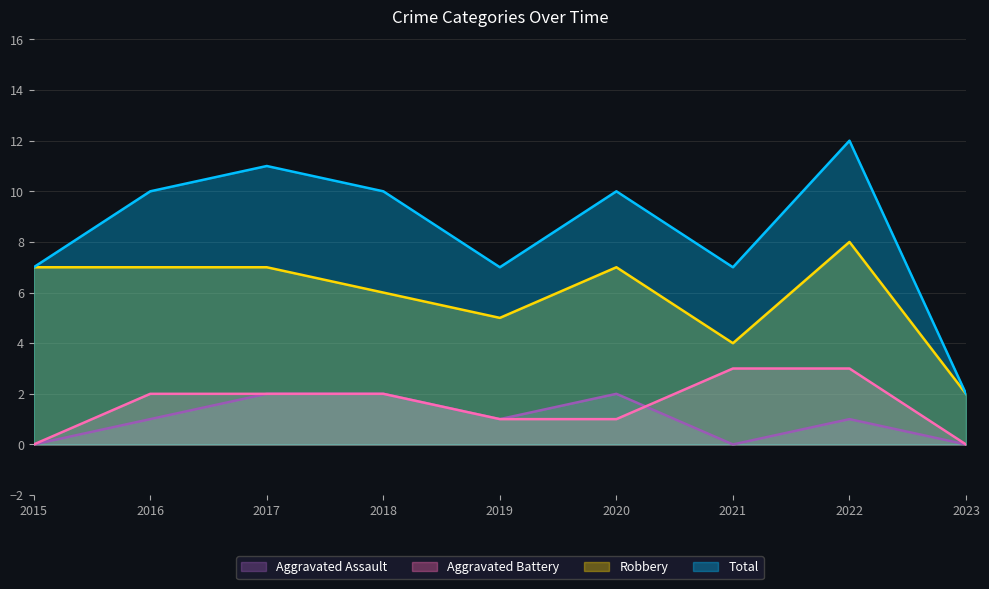

Where is the first local maximum for Total?

2017